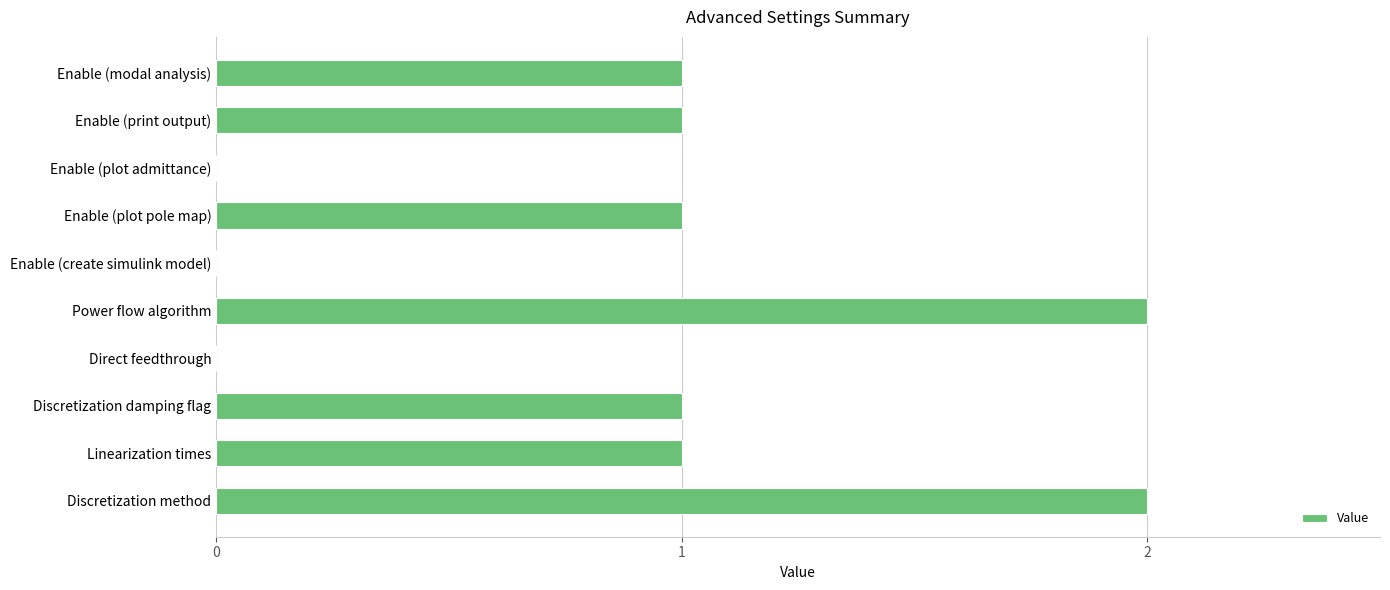

What is the sum of the values at Discretization method and Power flow algorithm?

4